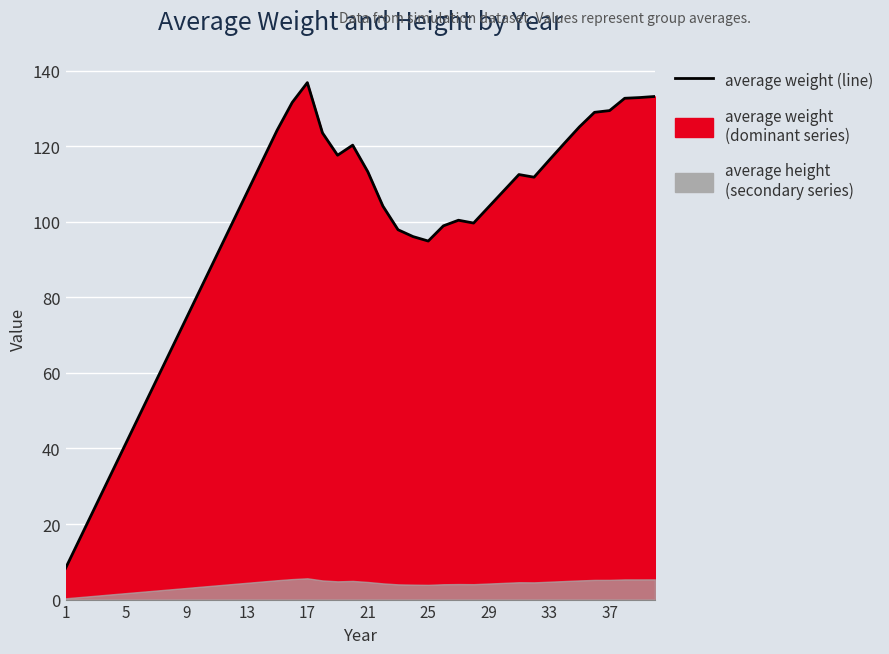

How many points are lower than both their immediate neighbors (excluding endpoints)?

4